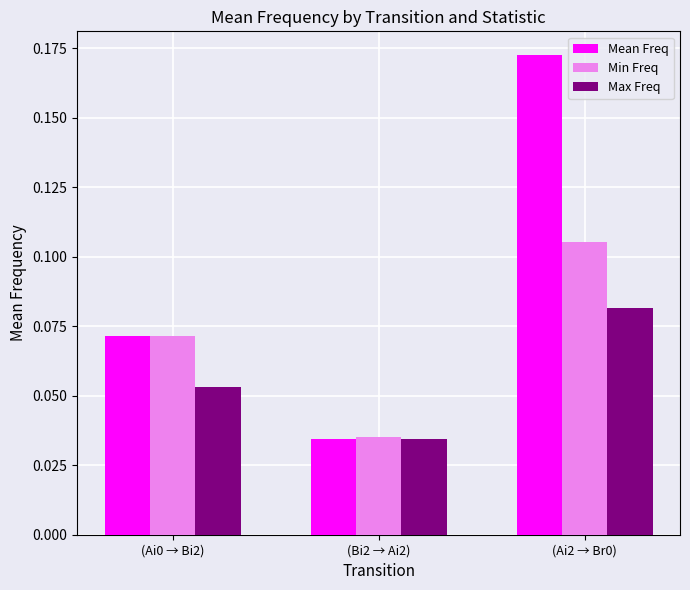

Is the value of Mean Freq at (Bi2 → Ai2) greater than the value of Min Freq at (Ai2 → Br0)?

No